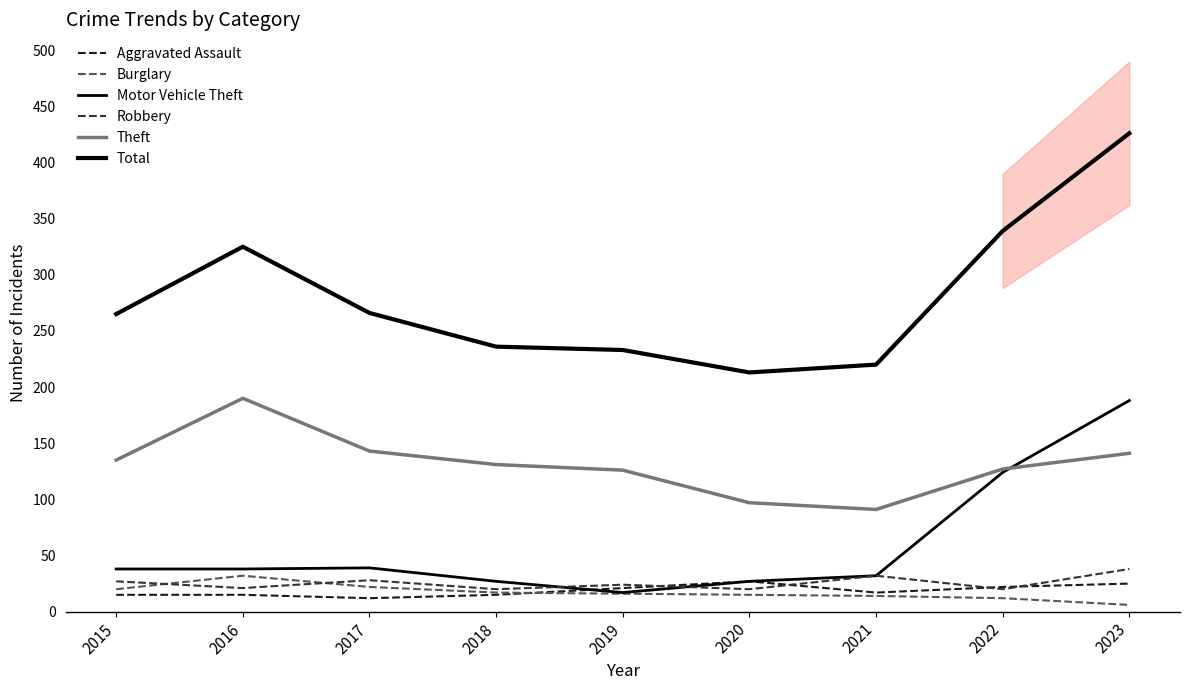

What is the value of the Total point at the 9th from the left?

426